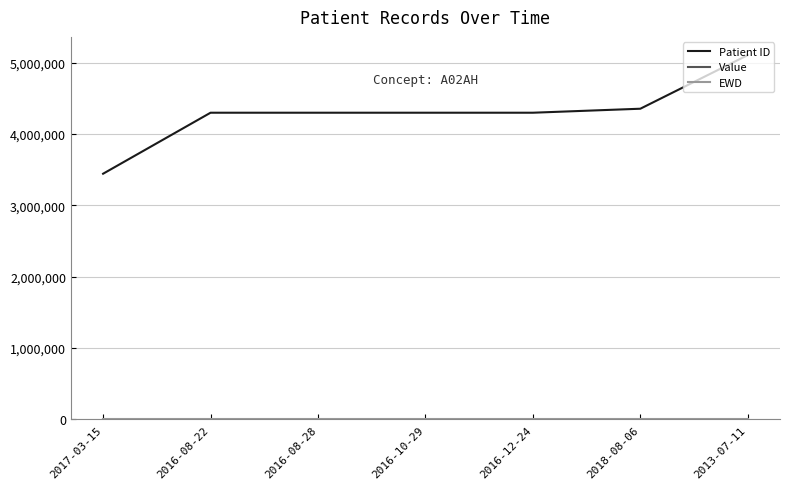

Which series has the largest range (max minus min)?

Patient ID